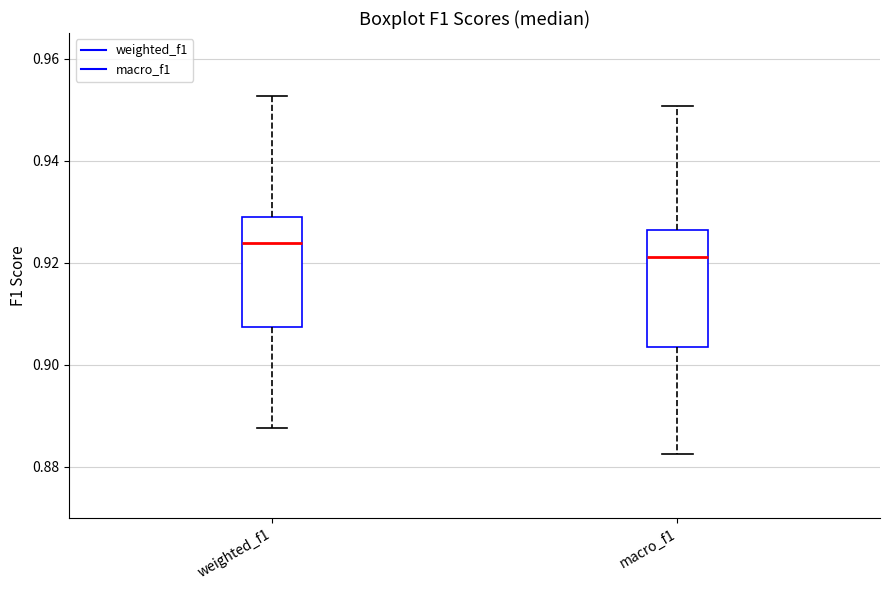

Reading left to right, read every box against the y-axis: the position of its median line, the range the box covers, and the ends of its whiskers. The values are not printed on the chart, so give them approximately, as read against the axis.

weighted_f1: median 0.924, box 0.908 to 0.930, whiskers 0.888 to 0.952
macro_f1: median 0.922, box 0.904 to 0.926, whiskers 0.882 to 0.950